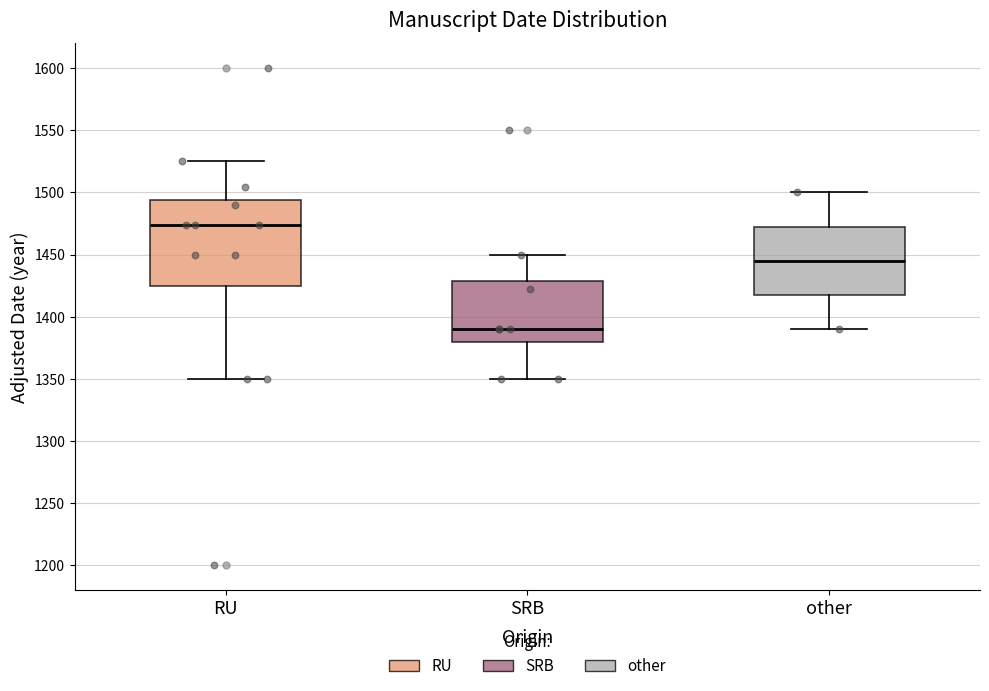

Which box is the tallest, from its lower edge to its upper edge?

RU